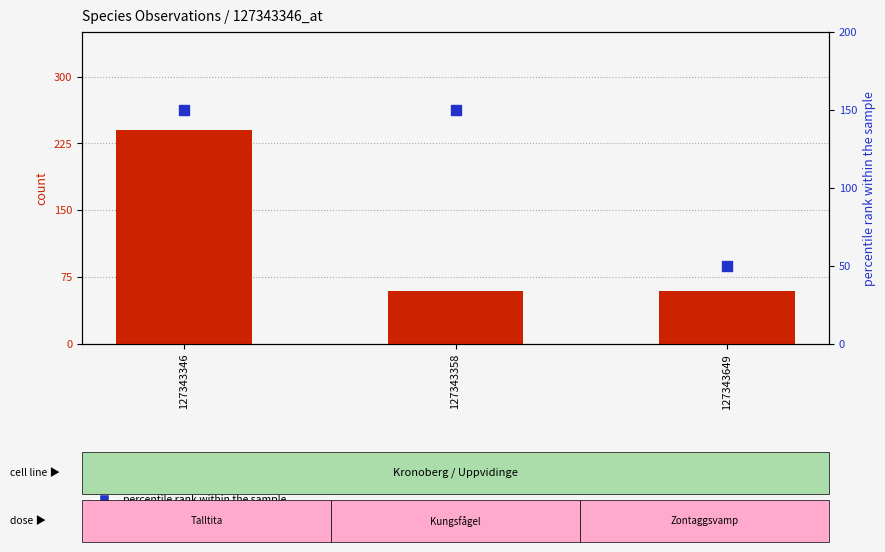

Is the value of percentile rank within the sample at 127343346 greater than the value of count at 127343346?

No